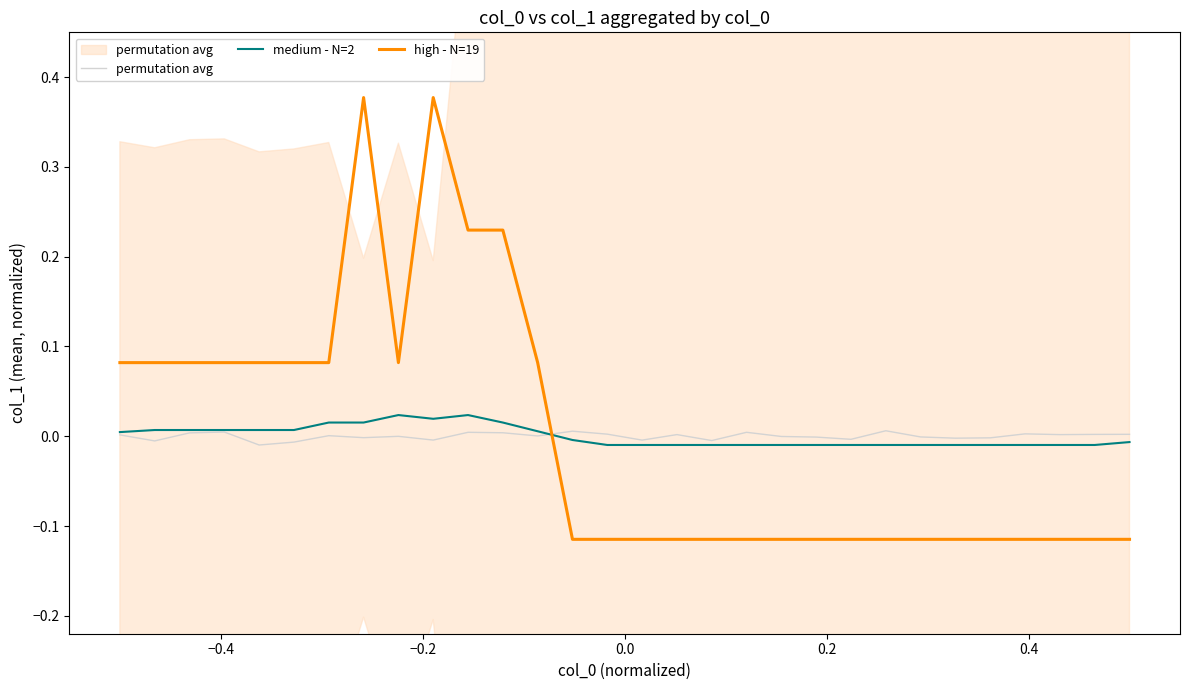

The permutation avg series shows 0.0 at −0.2. True or false?

True